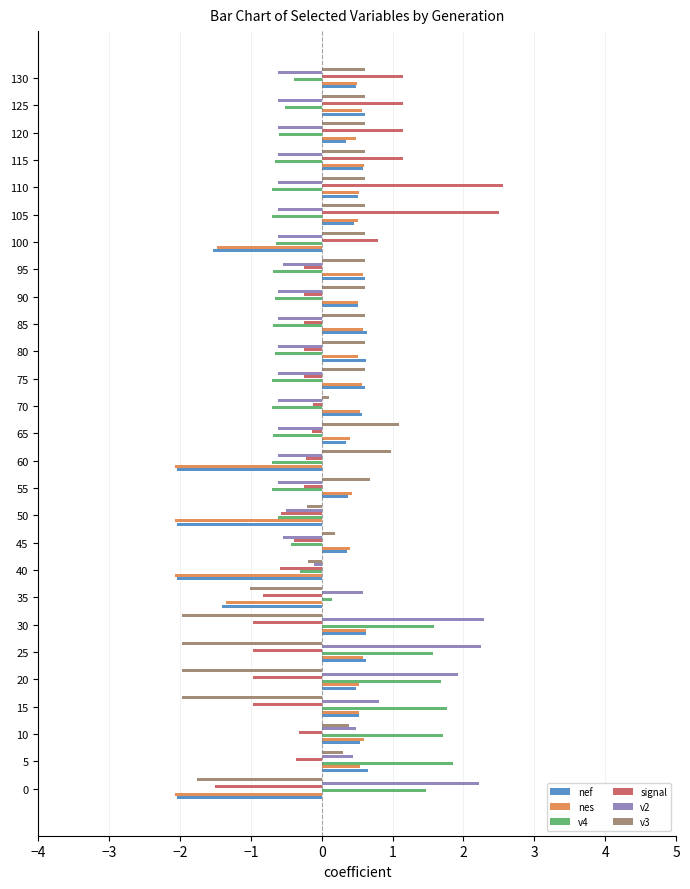

Is it true that v4 equals -1.1 at 100?

False